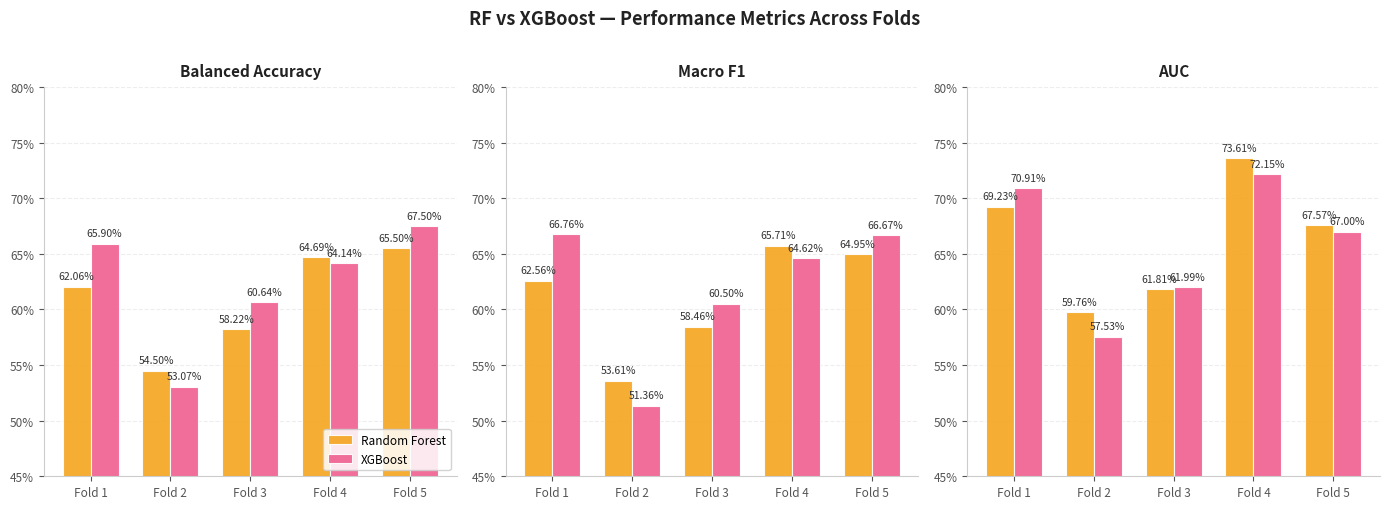

Rank the categories by Random Forest value from highest to lowest.

Fold 4, Fold 1, Fold 5, Fold 3, Fold 2